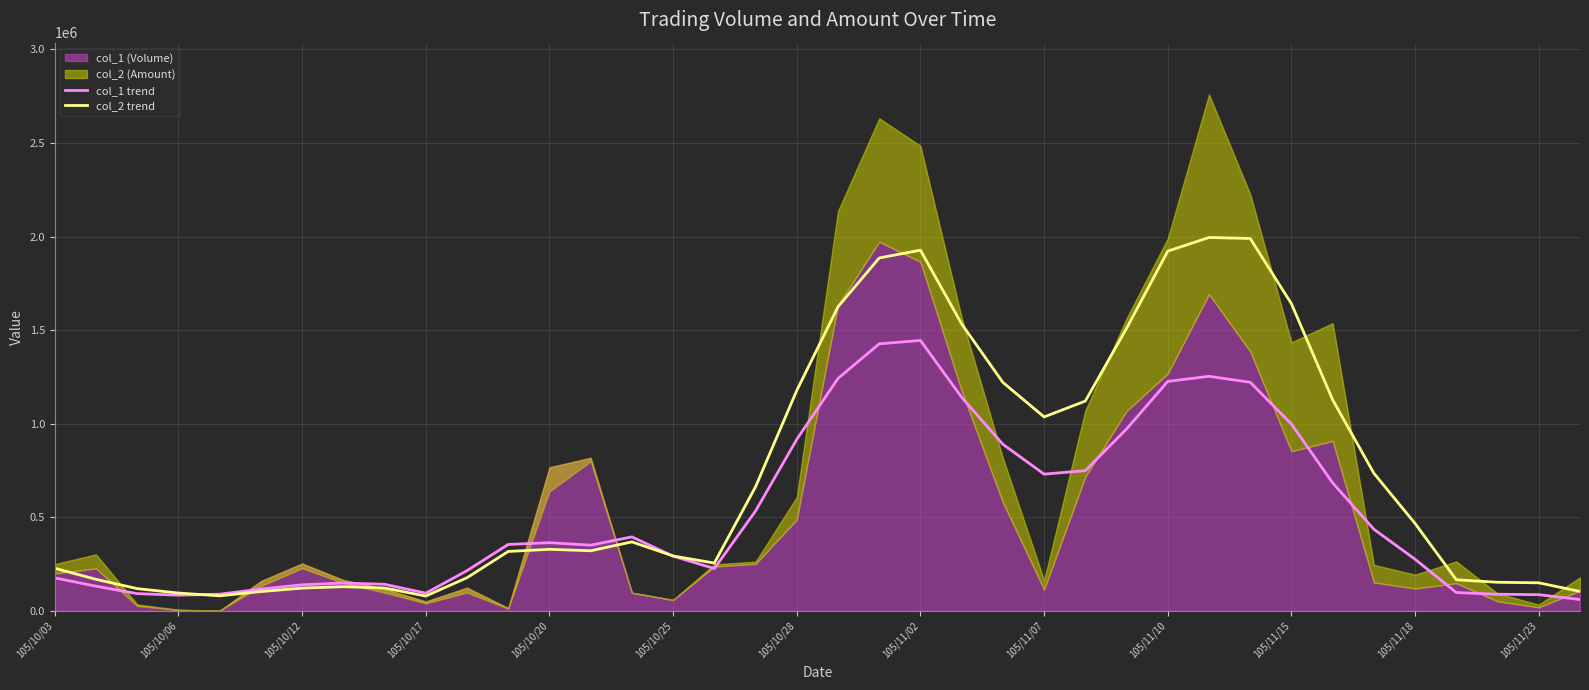

What is the minimum value for col_2 trend?

79122